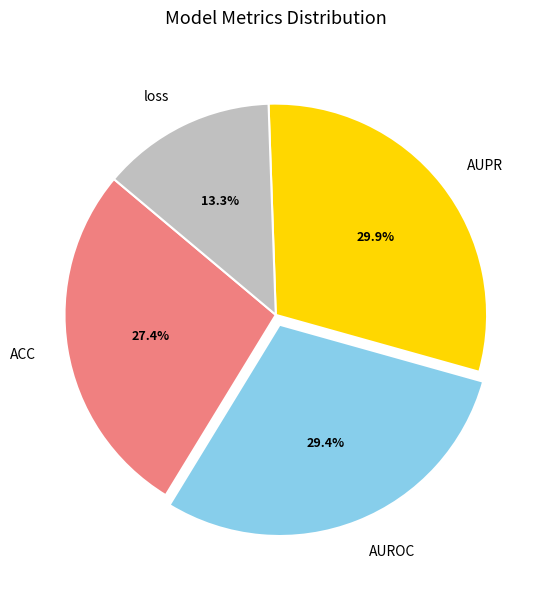

Which slice is the largest?

AUPR